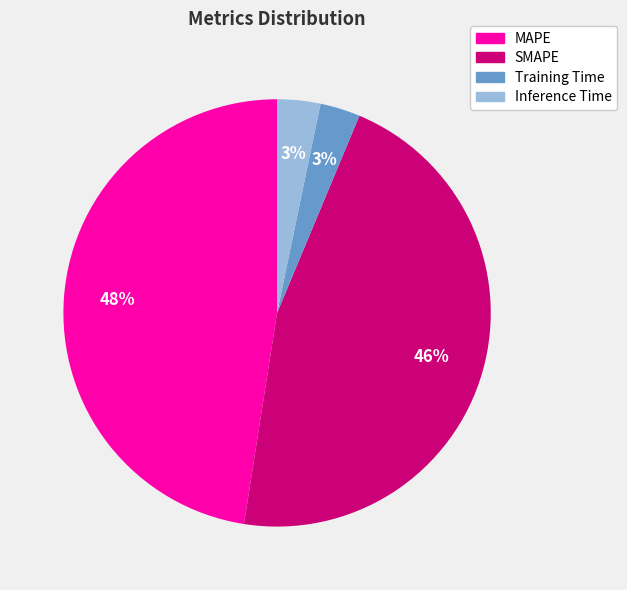

True or false: MAPE accounts for 60% of the total.

False